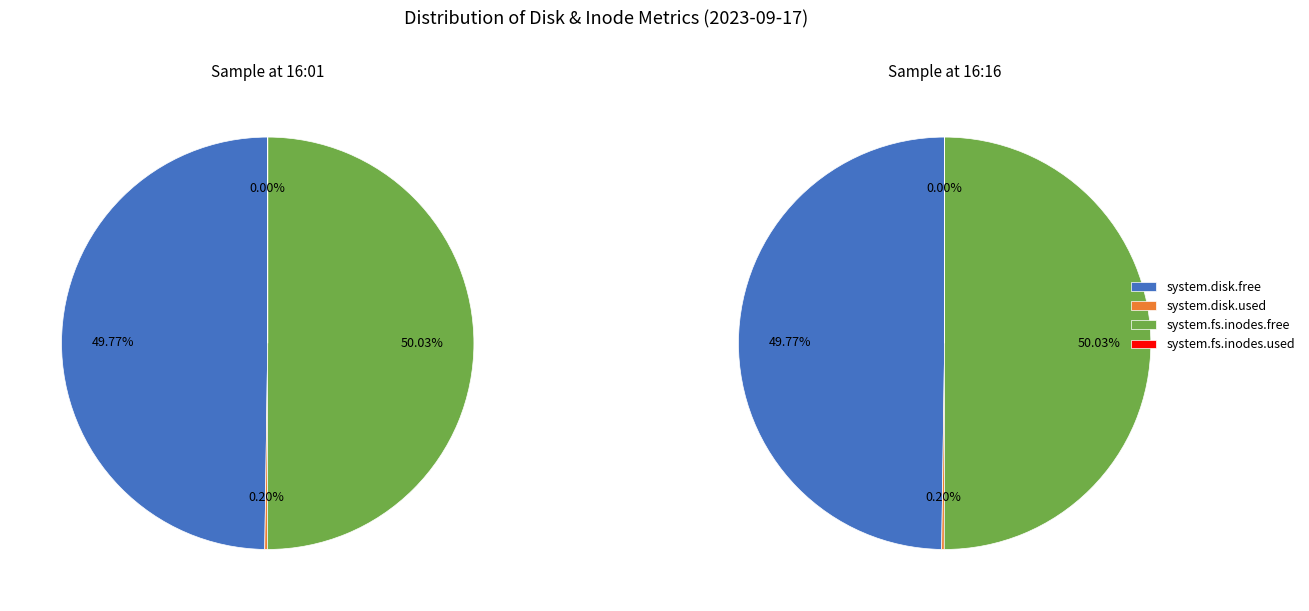

True or false: 5 accounts for 19% of the total.

False